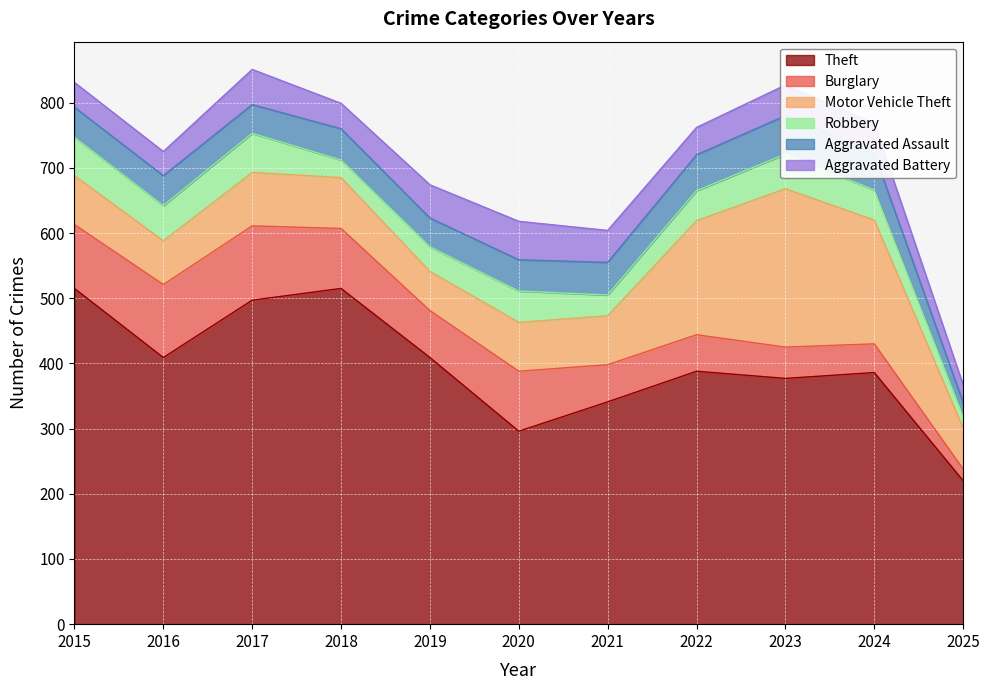

What is the value of the Robbery point at the 9th from the left?

53